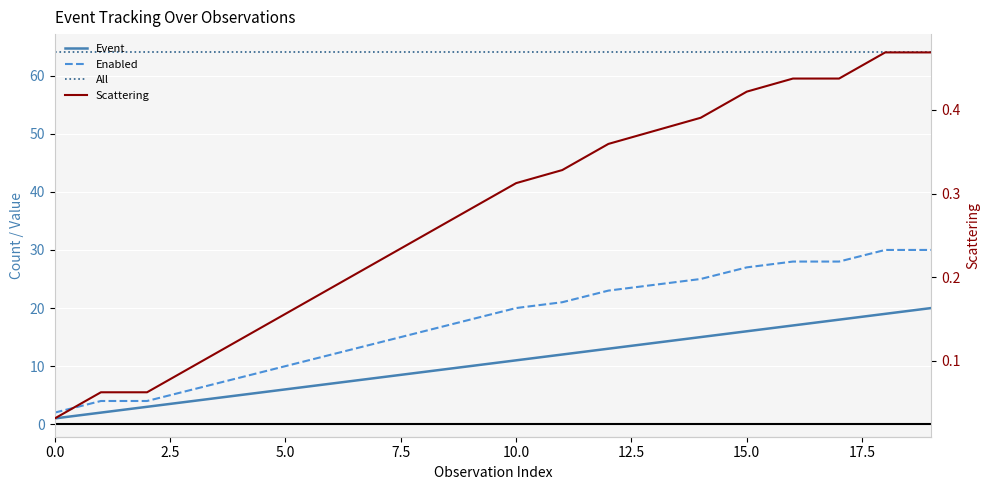

True or false: All and Event intersect in this chart.

False